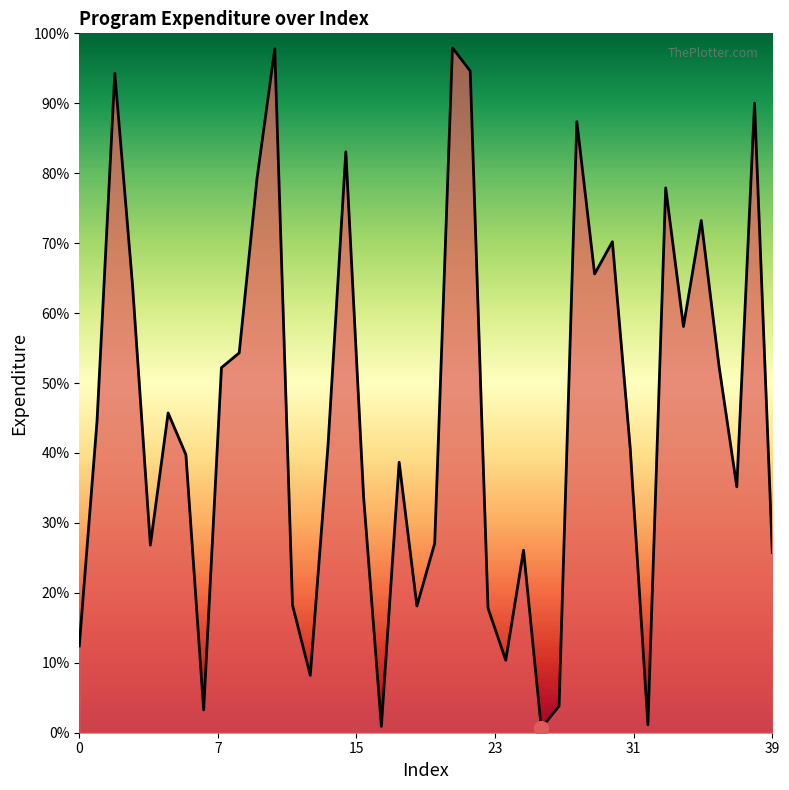

What is the greatest value displayed?

97.9